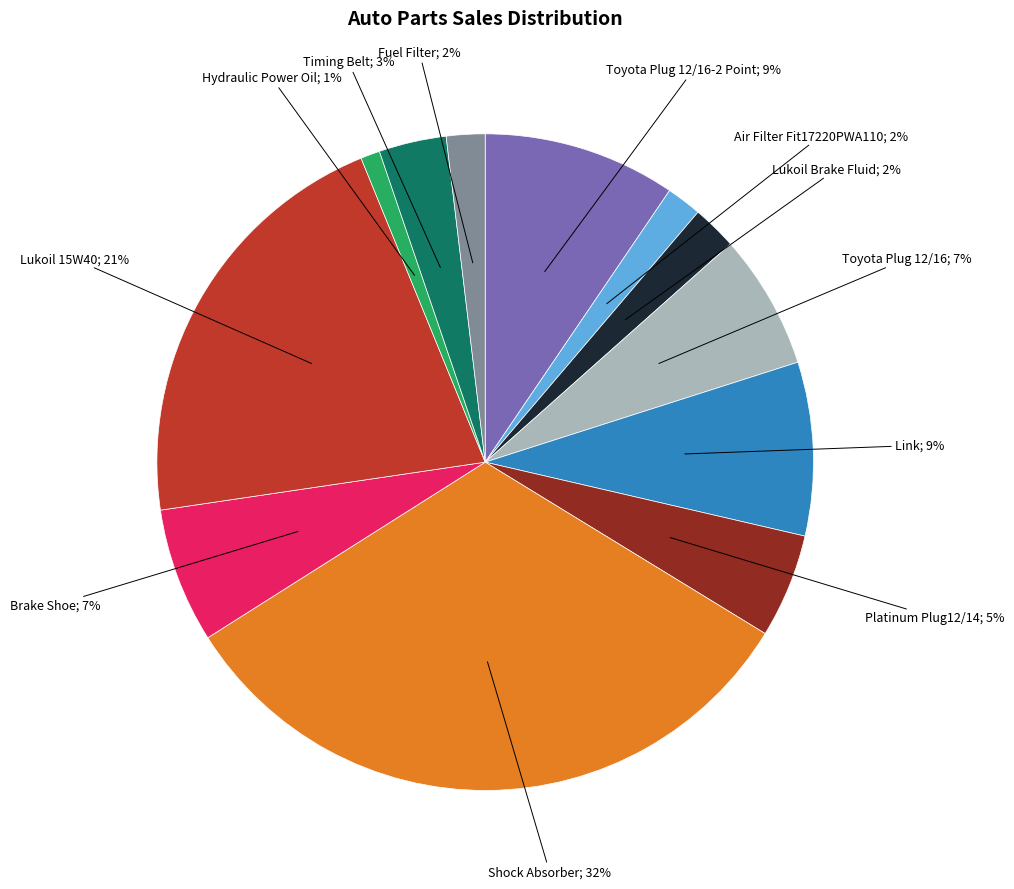

How many slices are in this pie chart?

12